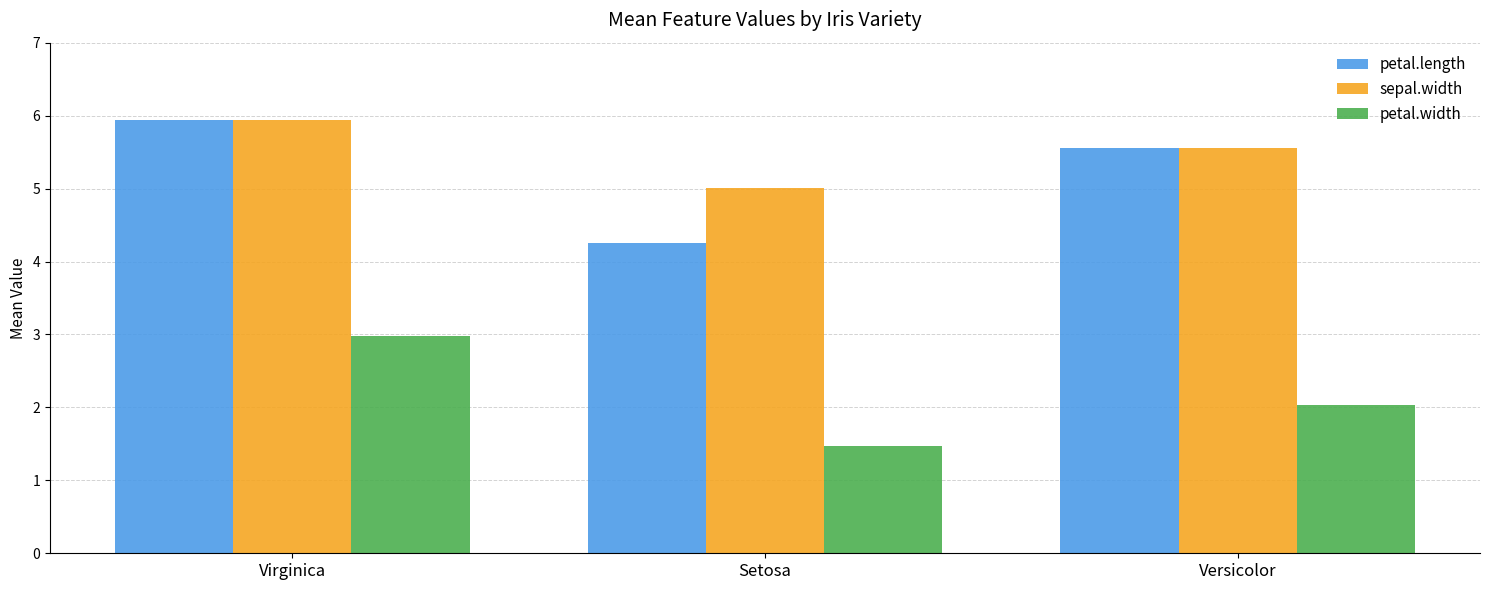

Is the value of petal.length at Setosa greater than the value of petal.width at Versicolor?

Yes